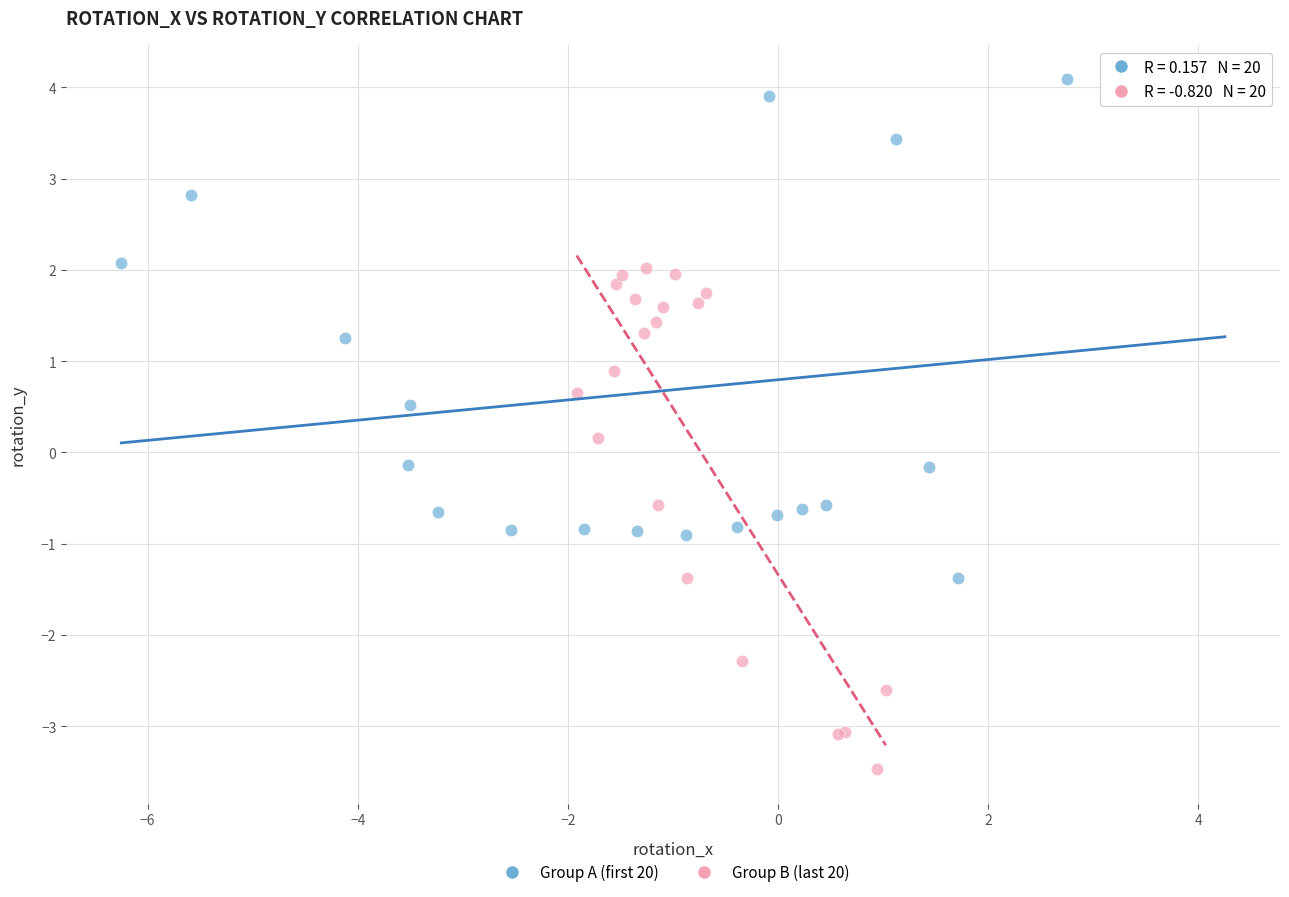

Which series contains the lowest Y value?

Group B (last 20)